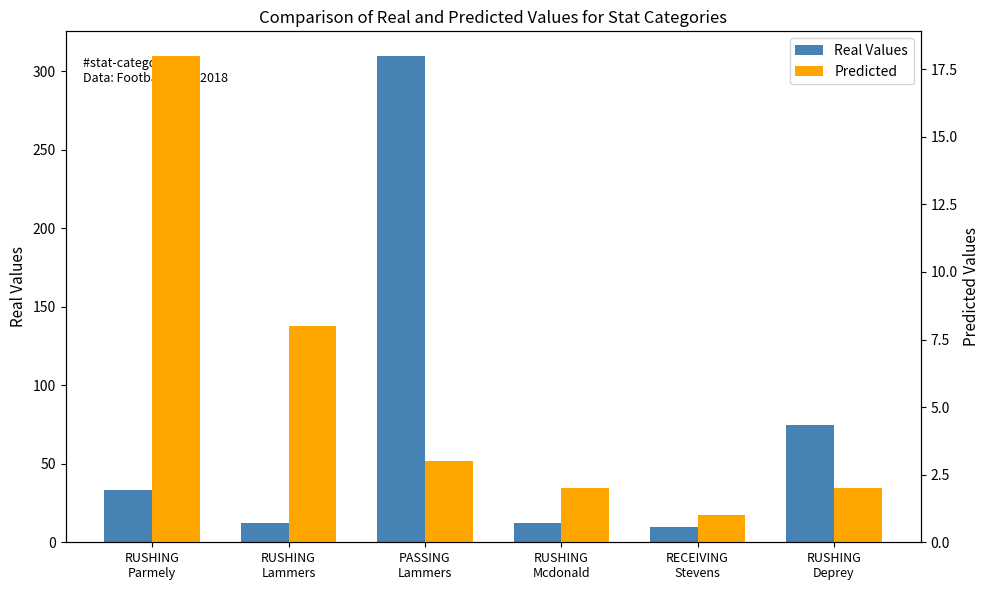

Where does the Real Values series first go above 33?

PASSING
Lammers